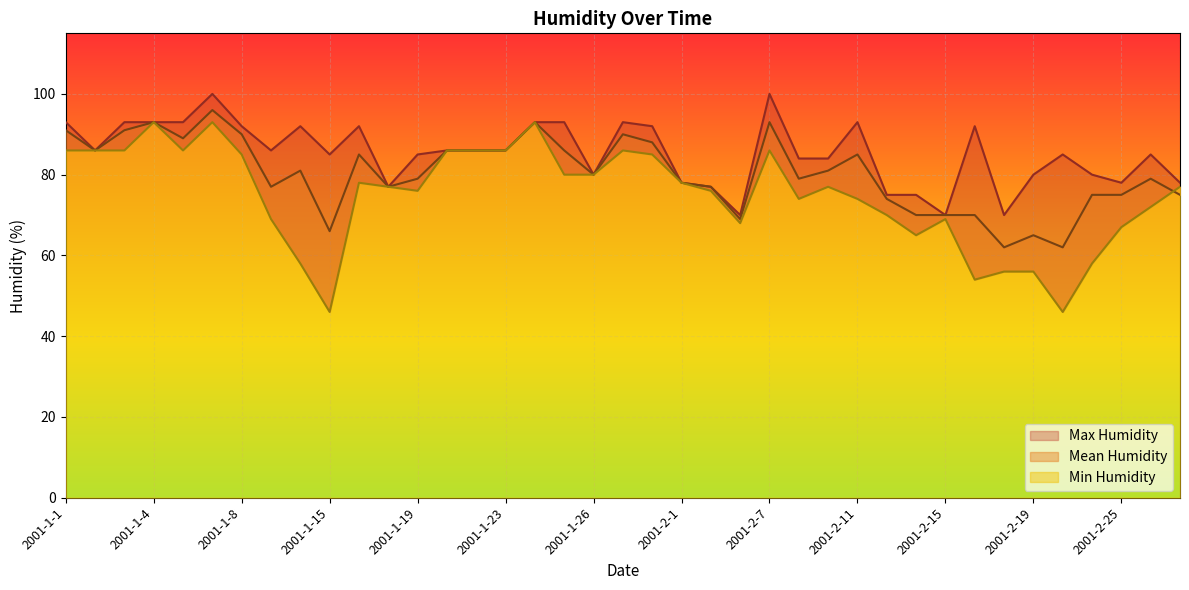

What are all the series names shown in the legend?

Max Humidity, Mean Humidity, Min Humidity